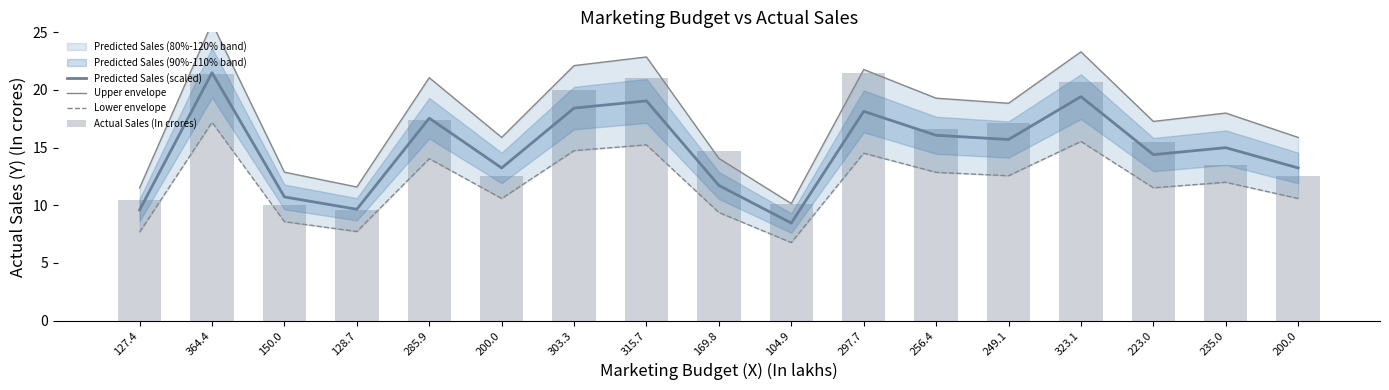

What is the difference between the highest and lowest values at 200.0?

5.3